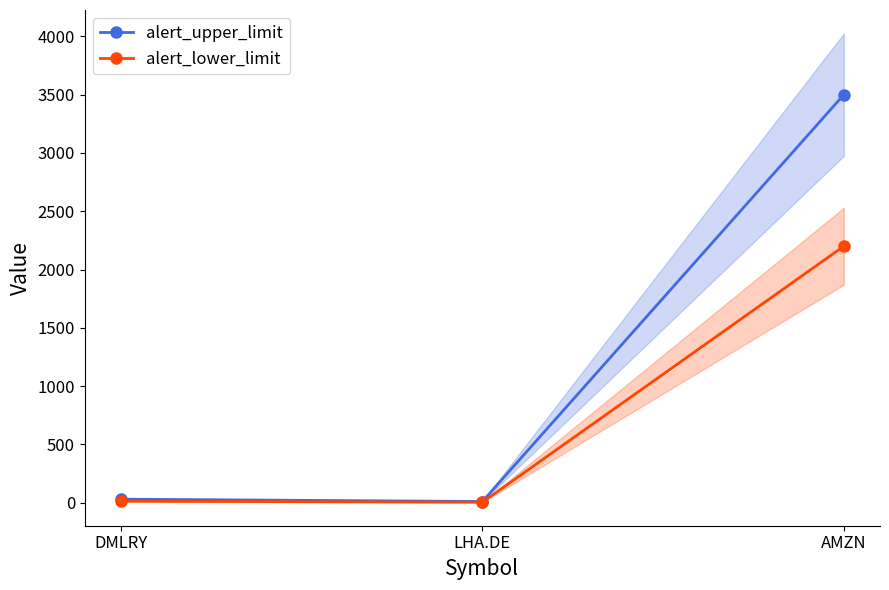

Which series has the largest total across all categories?

alert_upper_limit